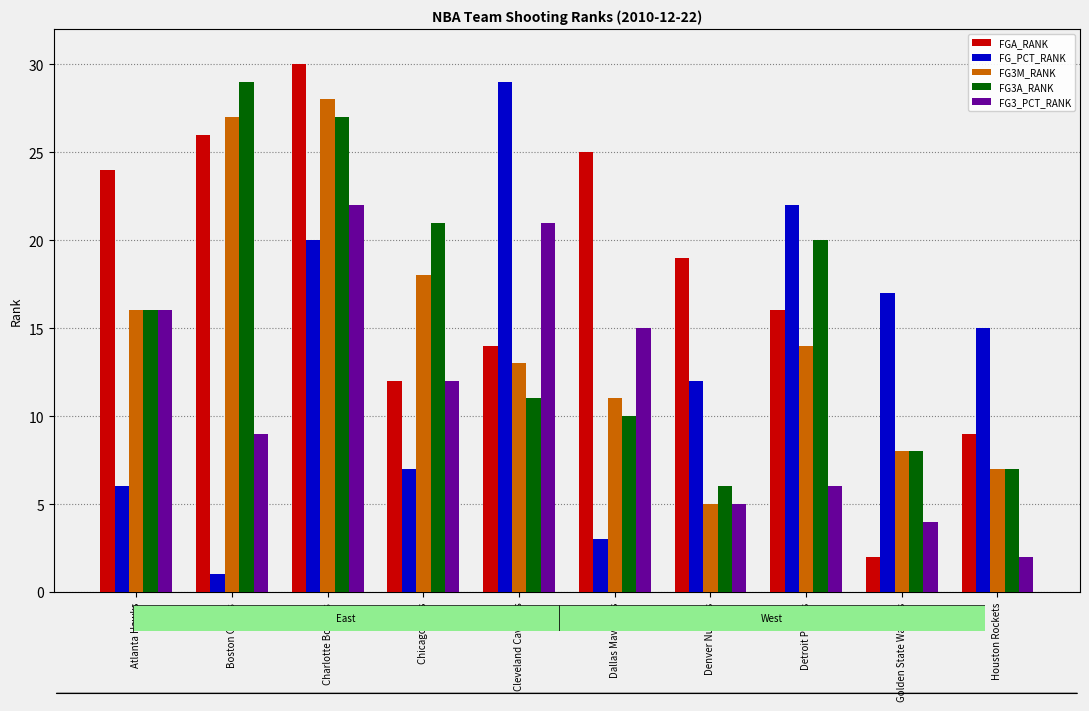

Count the number of categories in the chart.

10